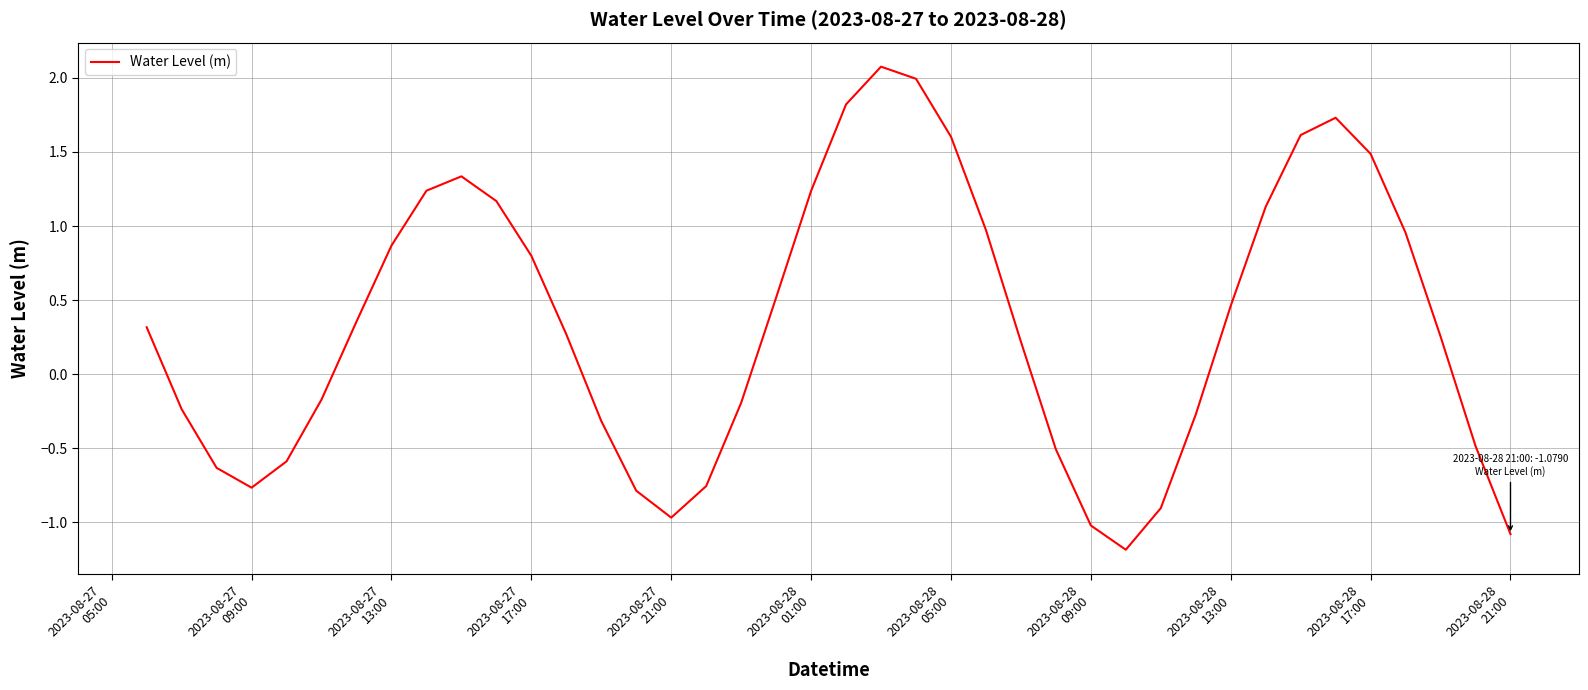

What is the maximum value shown in the chart?

2.1